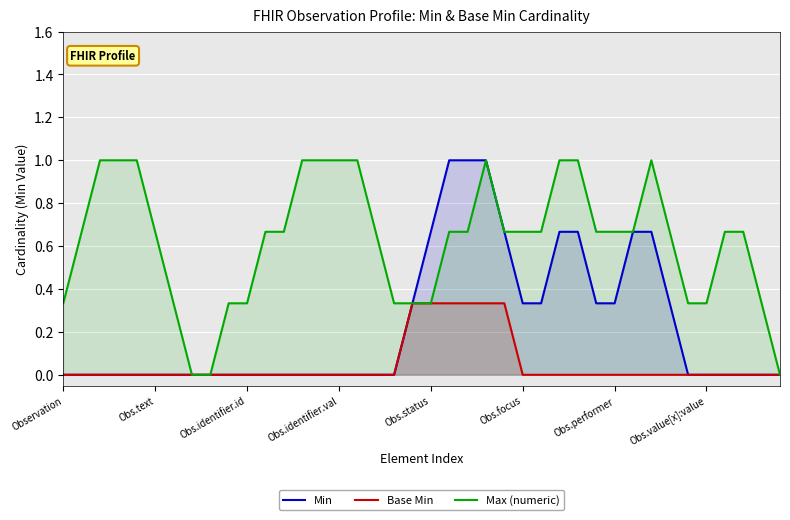

Which series has the largest range (max minus min)?

Min